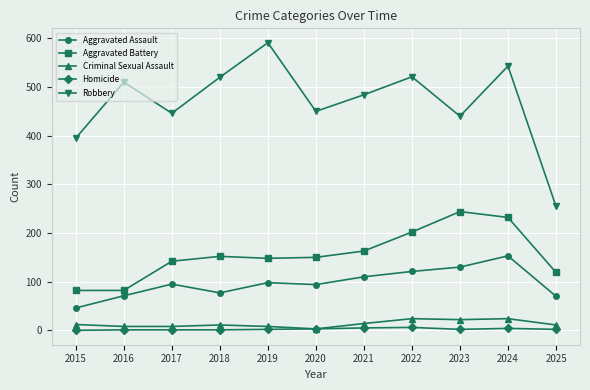

At which category is the sum across all series the highest?

2024